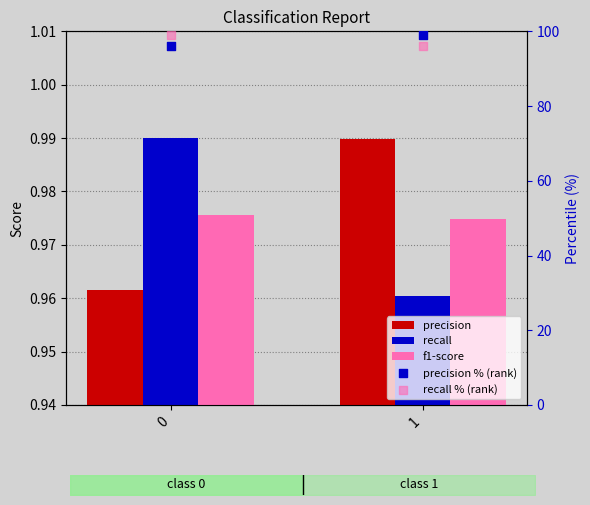

Which series contains the lowest Y value?

recall